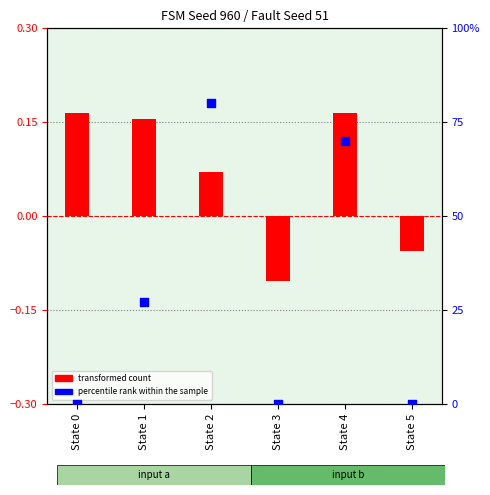

Is the value of percentile rank within the sample at State 3 greater than the value of transformed count at State 2?

No